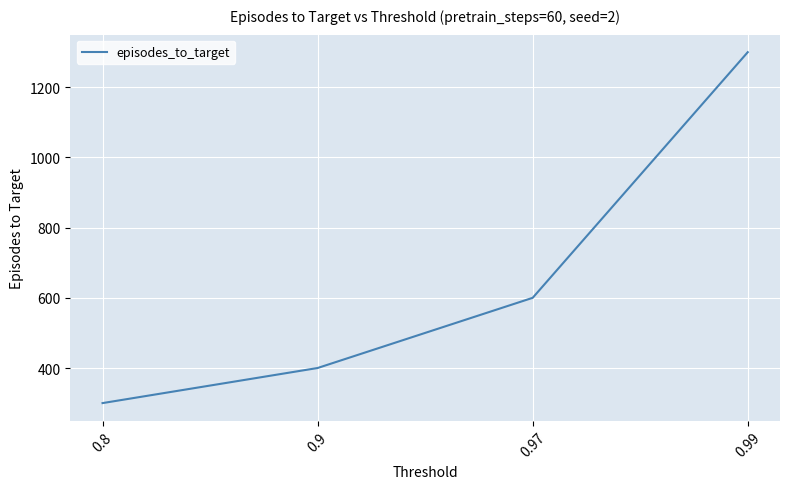

How many values are between 400 and 1300?

3